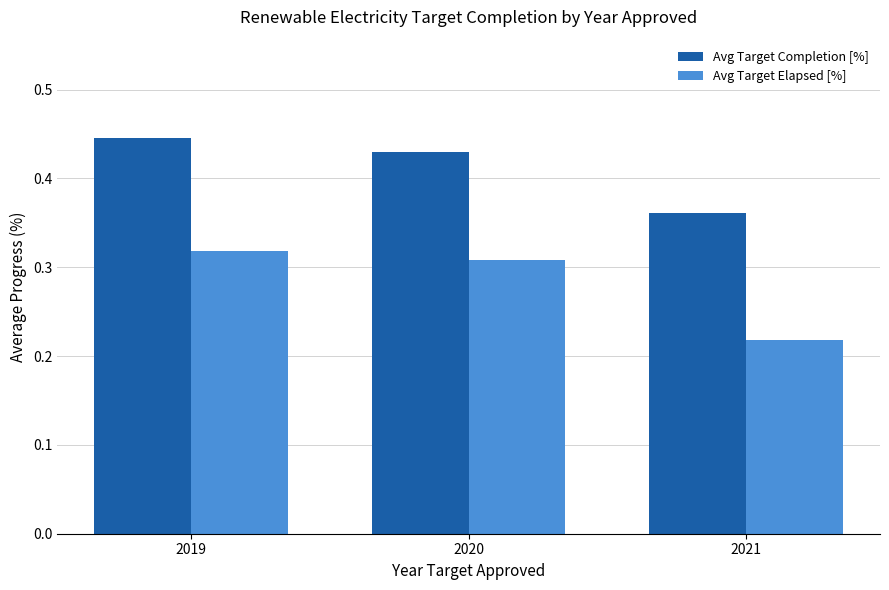

What are all the series names shown in the legend?

Avg Target Completion [%], Avg Target Elapsed [%]